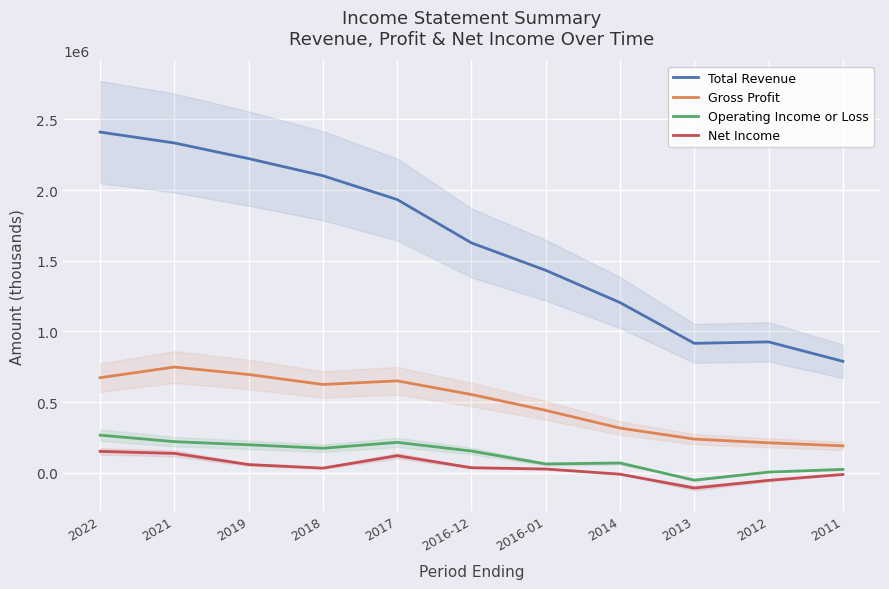

Reading right to left, transcribe all the data shown in this chart.

Total Revenue: 2011=789100	2012=926300	2013=916200	2014=1204200	2016-01=1432300	2016-12=1626100	2017=1932600	2018=2101000	2019=2222100	2021=2332500	2022=2409700
Gross Profit: 2011=191400	2012=212900	2013=239100	2014=317100	2016-01=442000	2016-12=554300	2017=650800	2018=625200	2019=695800	2021=748500	2022=673300
Operating Income or Loss: 2011=25100	2012=5900	2013=-51100	2014=70000	2016-01=63400	2016-12=154700	2017=216100	2018=174400	2019=199000	2021=221100	2022=267100
Net Income: 2011=-10700	2012=-52500	2013=-106800	2014=-8800	2016-01=27700	2016-12=36800	2017=121800	2018=33900	2019=59100	2021=138000	2022=152200